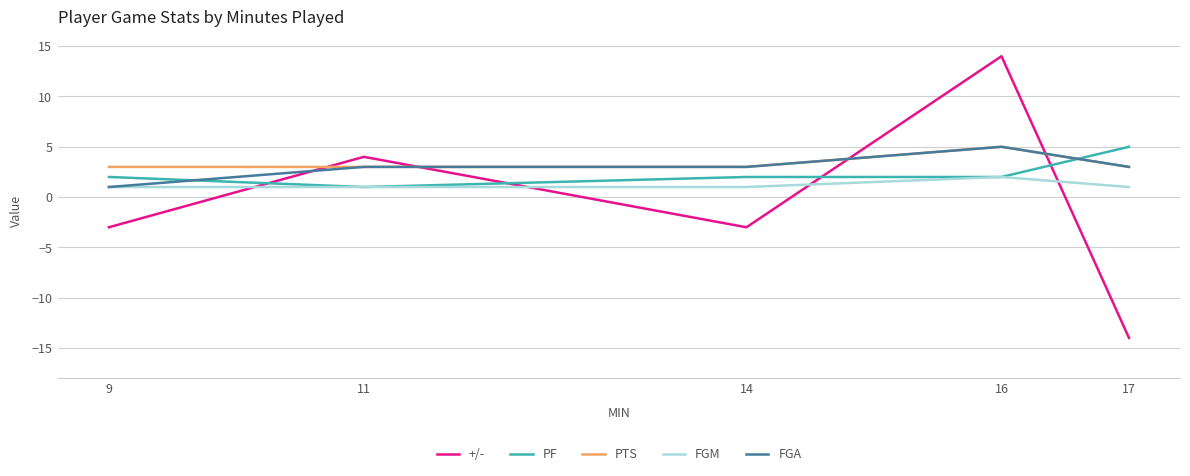

What are all the series names shown in the legend?

+/-, PF, PTS, FGM, FGA